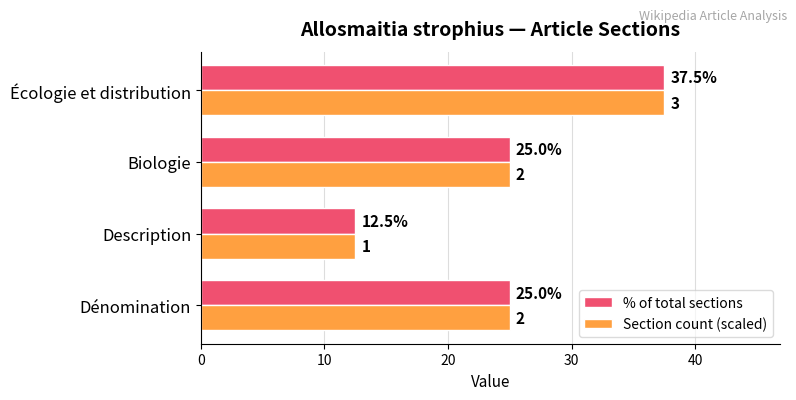

The value of Section count (scaled) at Dénomination is 15.0. True or false?

False